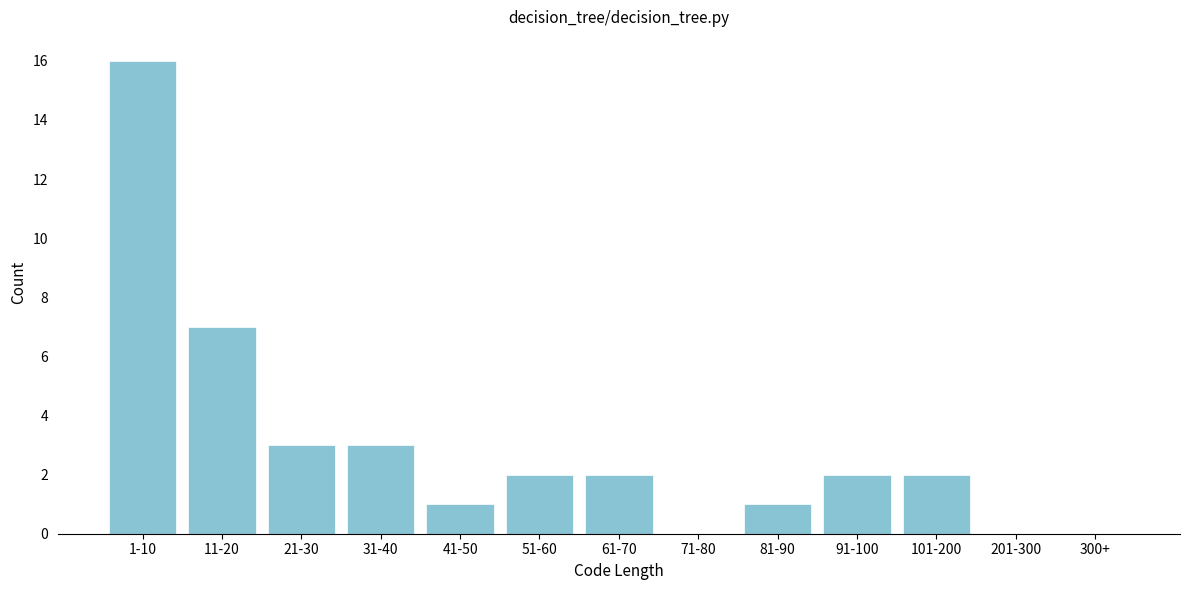

Reading left to right, list all the values displayed in this chart.

1-10=16	11-20=7	21-30=3	31-40=3	41-50=1	51-60=2	61-70=2	71-80=0	81-90=1	91-100=2	101-200=2	201-300=0	300+=0